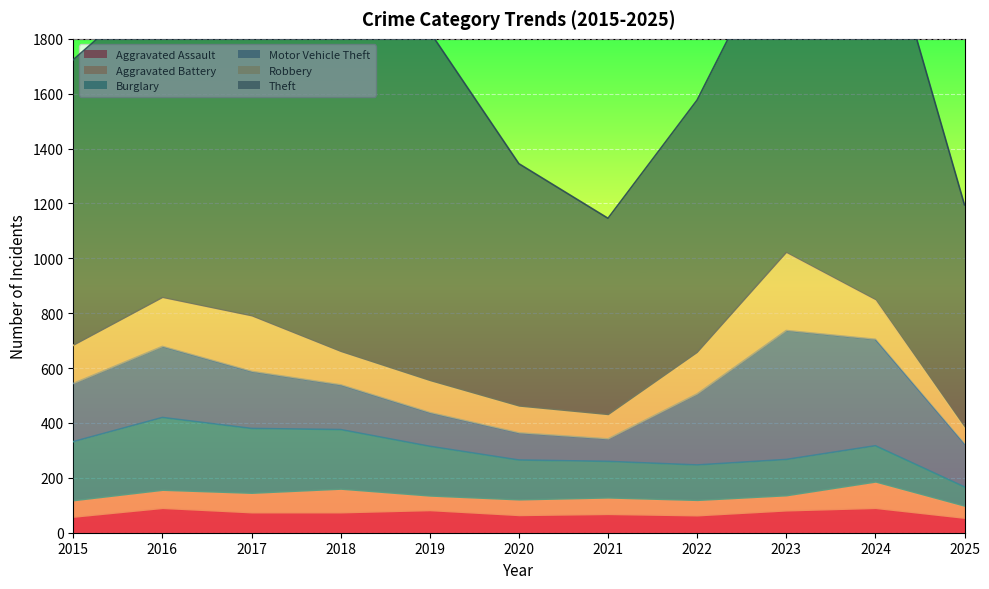

True or false: Burglary has more than 2 interior local peaks.

False